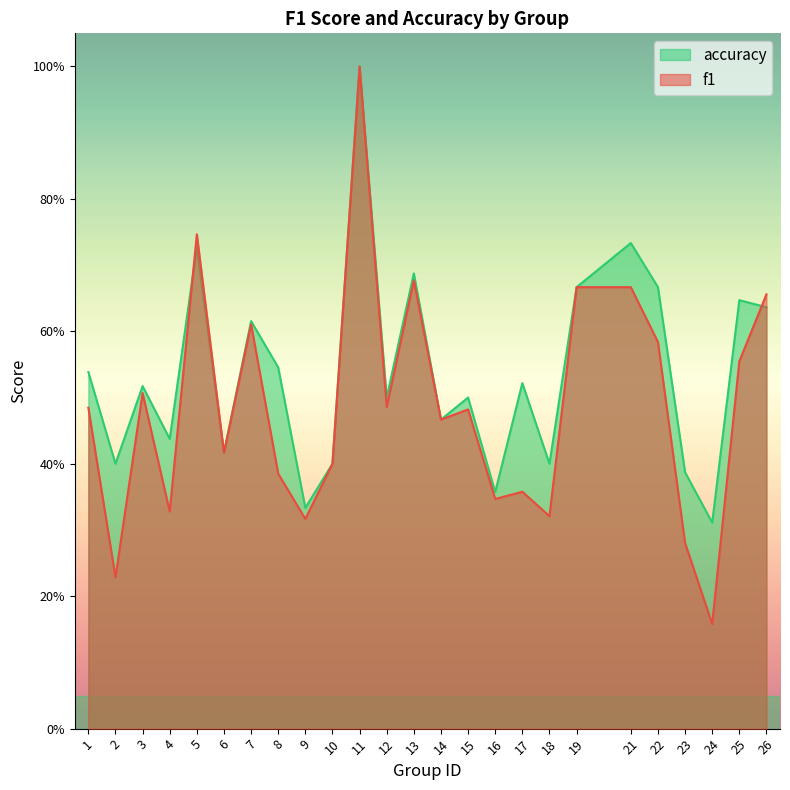

How many intersections are there between accuracy and f1?

2